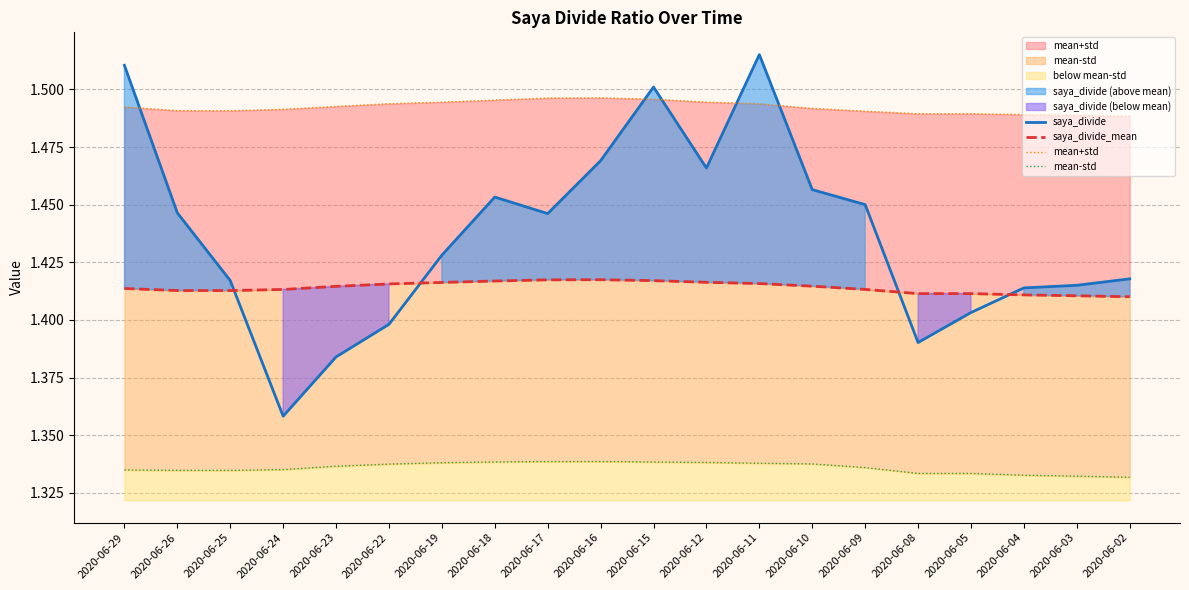

Which series changed the most between 2020-06-22 and 2020-06-19?

saya_divide